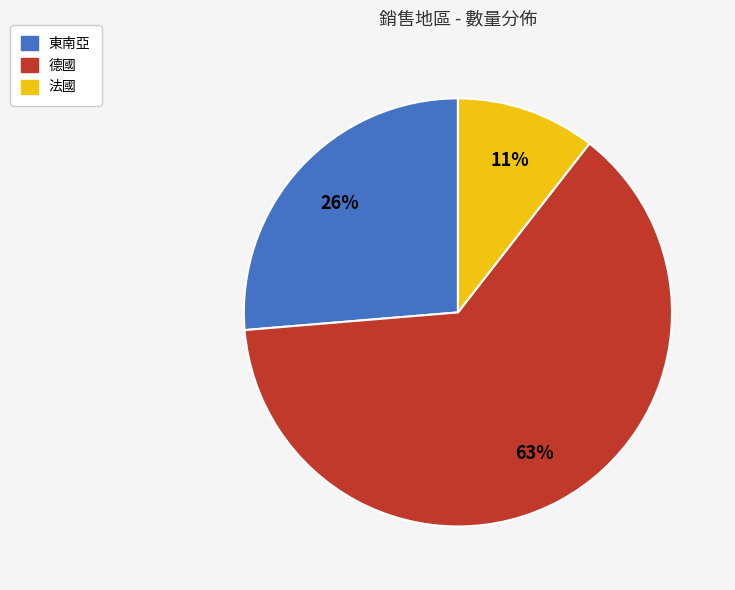

Is it true that 法國 is 11% of the pie?

True